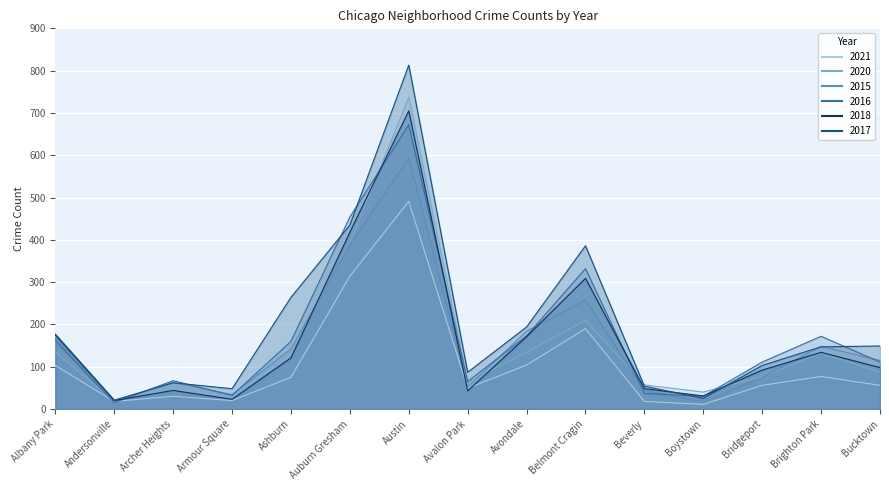

How many lines are shown in the chart?

6